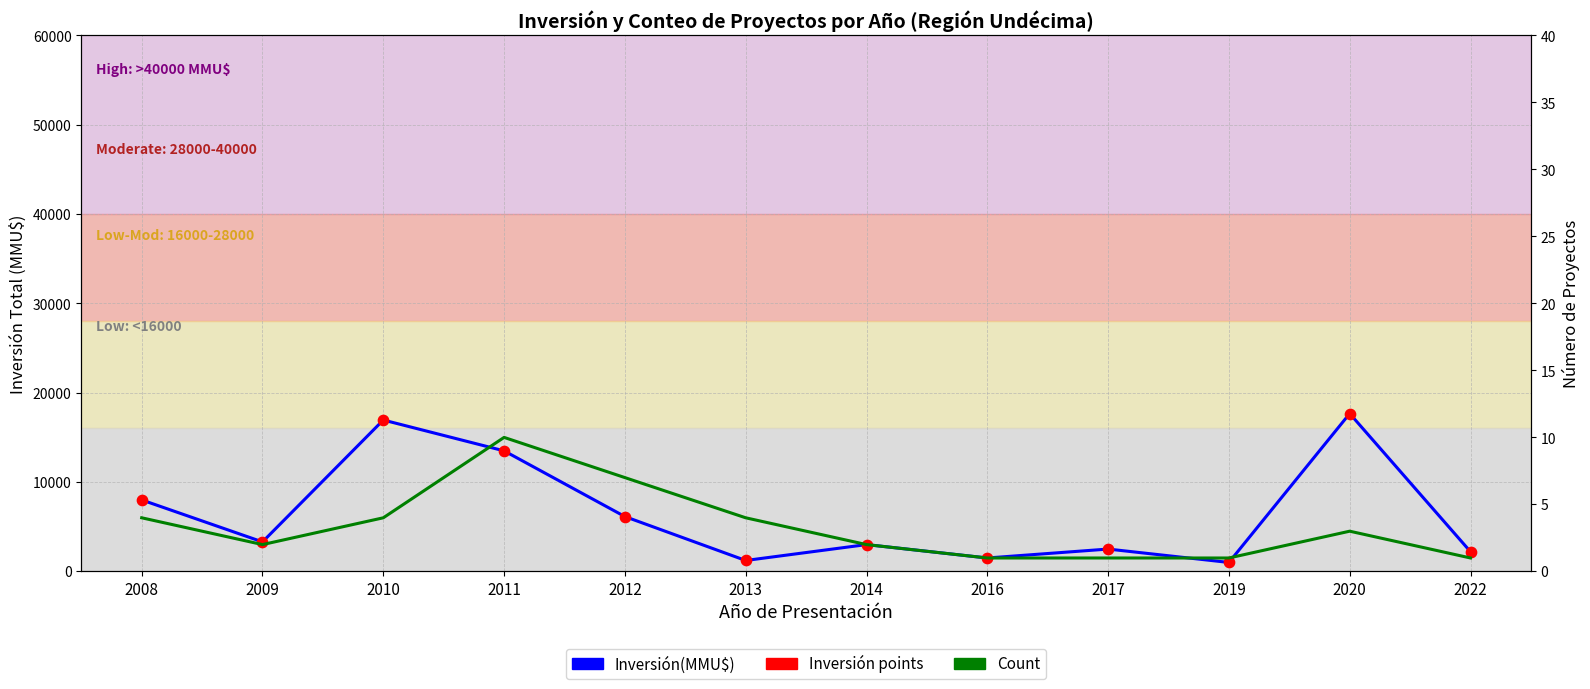

Which series contains the lowest Y value?

Count